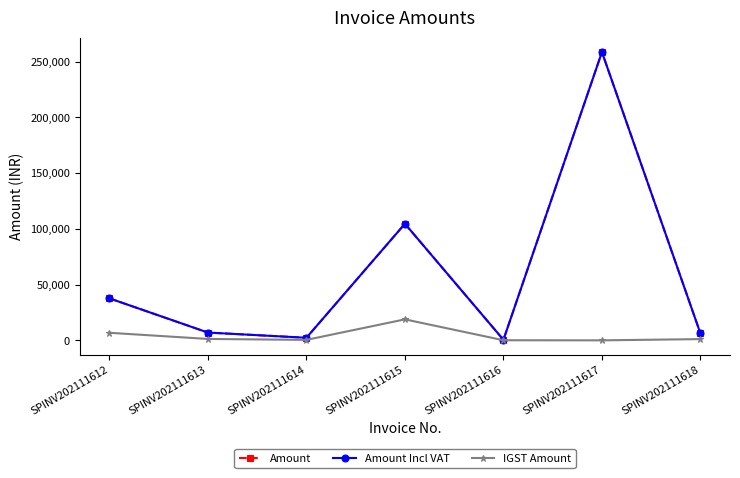

Is this an area chart (filled region under the line)?

No